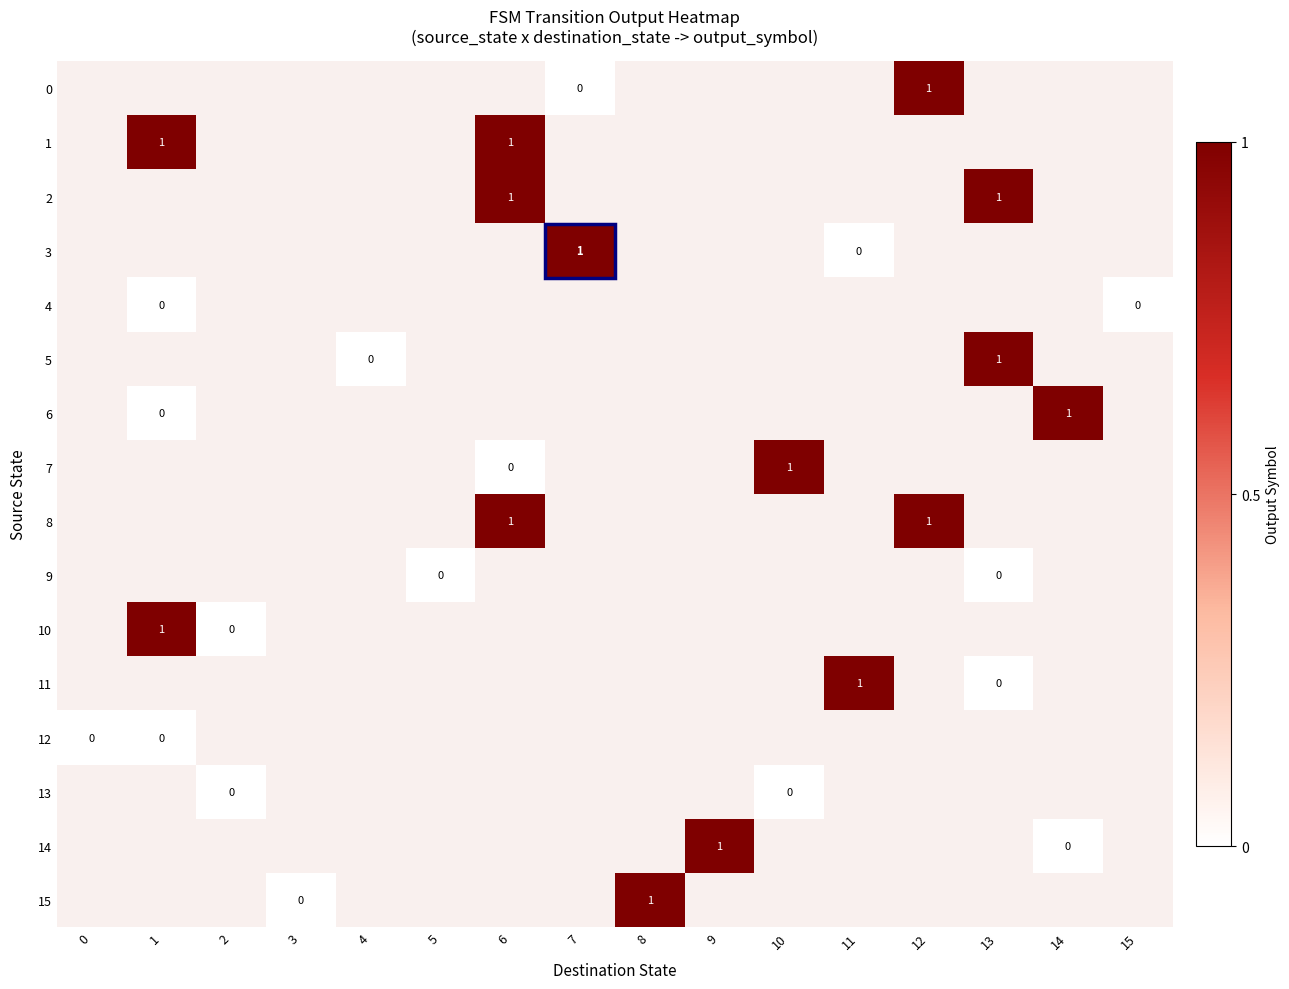

How many categories are shown in the chart?

16